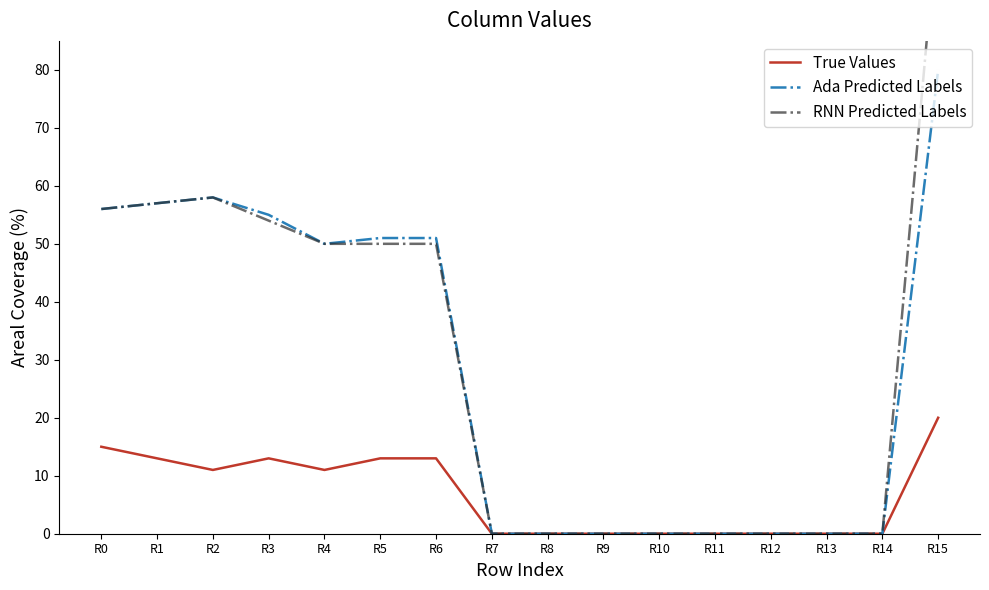

List the labels in order of Ada Predicted Labels value, largest first.

R15, R2, R1, R0, R3, R5, R6, R4, R7, R8, R9, R10, R11, R12, R13, R14